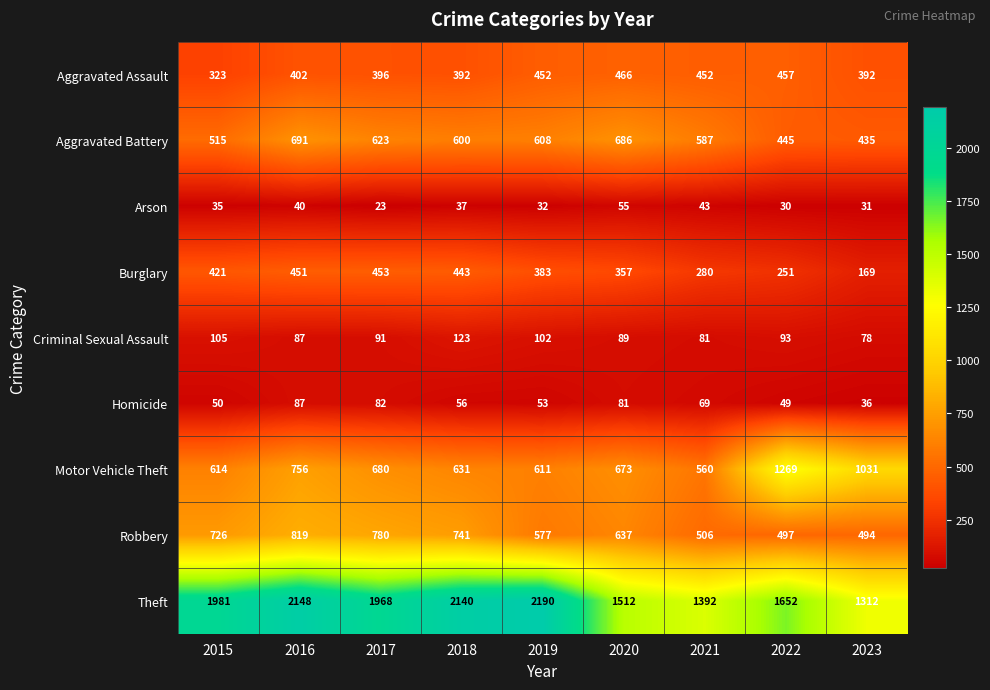

What is the smallest value displayed?

23